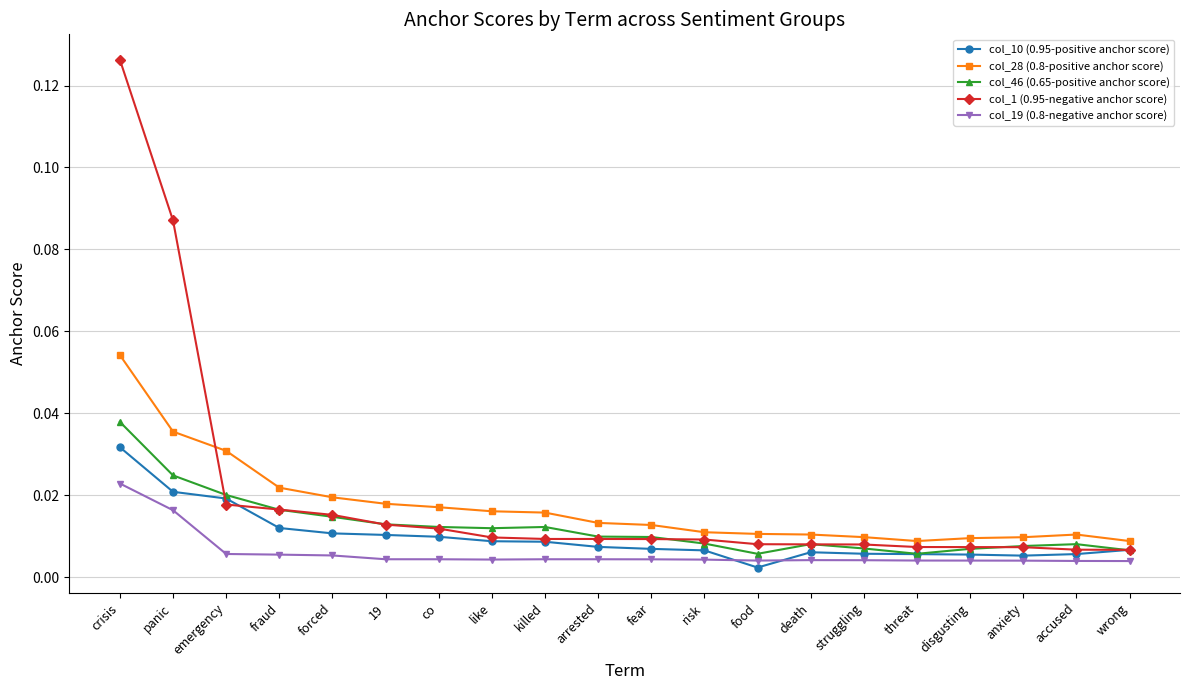

How many col_46 (0.65-positive anchor score) values are between 0 and 1?

20